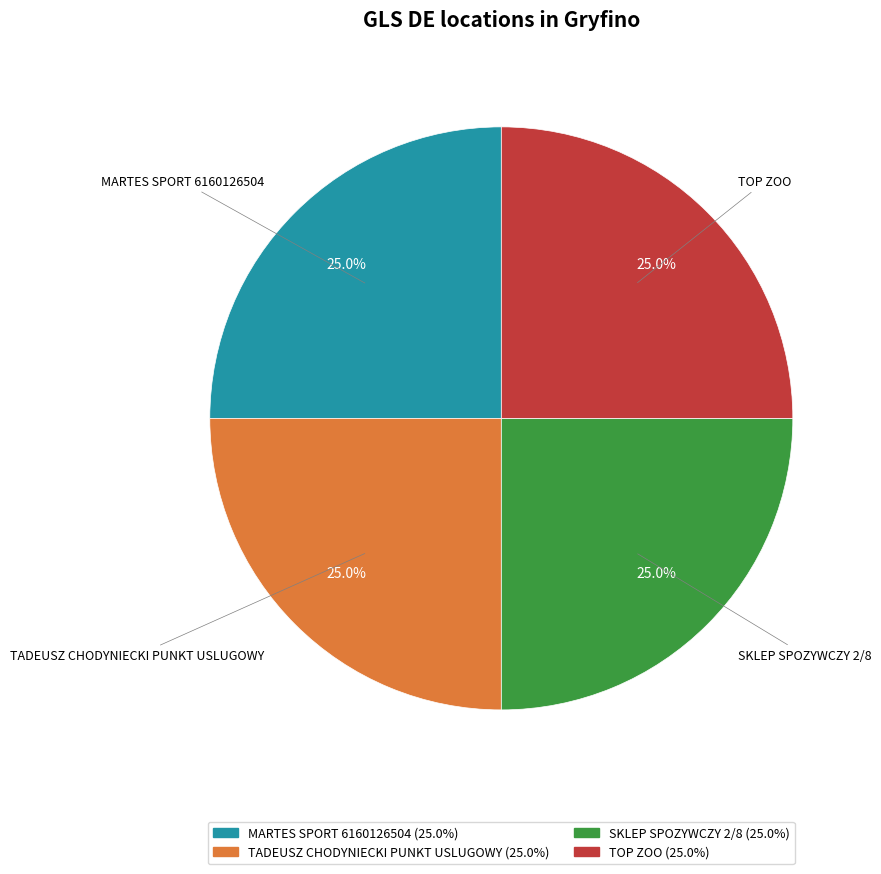

The SKLEP SPOZYWCZY 2/8 slice represents 16% of the pie. True or false?

False